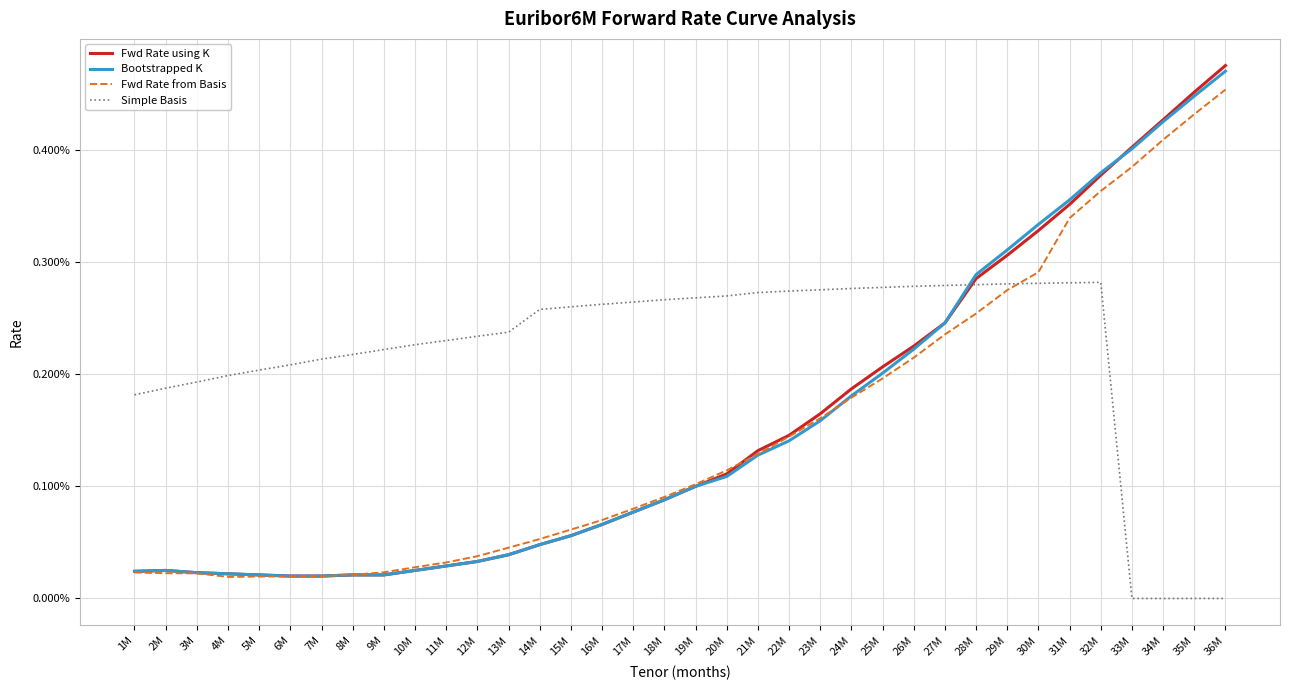

Is the value of Simple Basis at 5M greater than the value of Bootstrapped K at 15M?

Yes